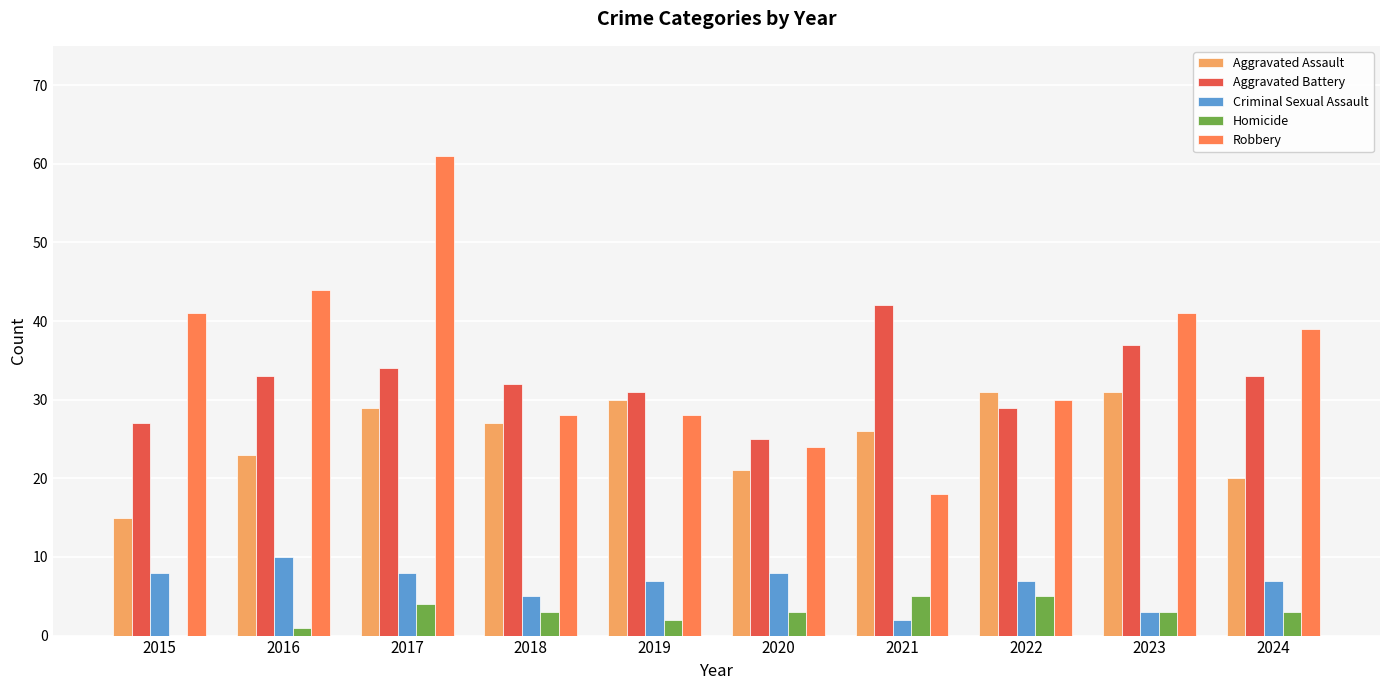

What is the spread (max minus min) of values at 2020?

22